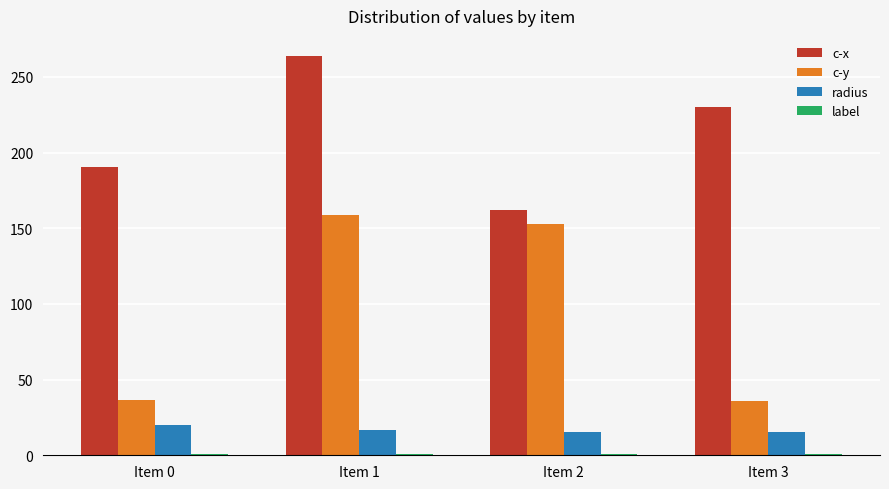

How many data points does each series have?

4